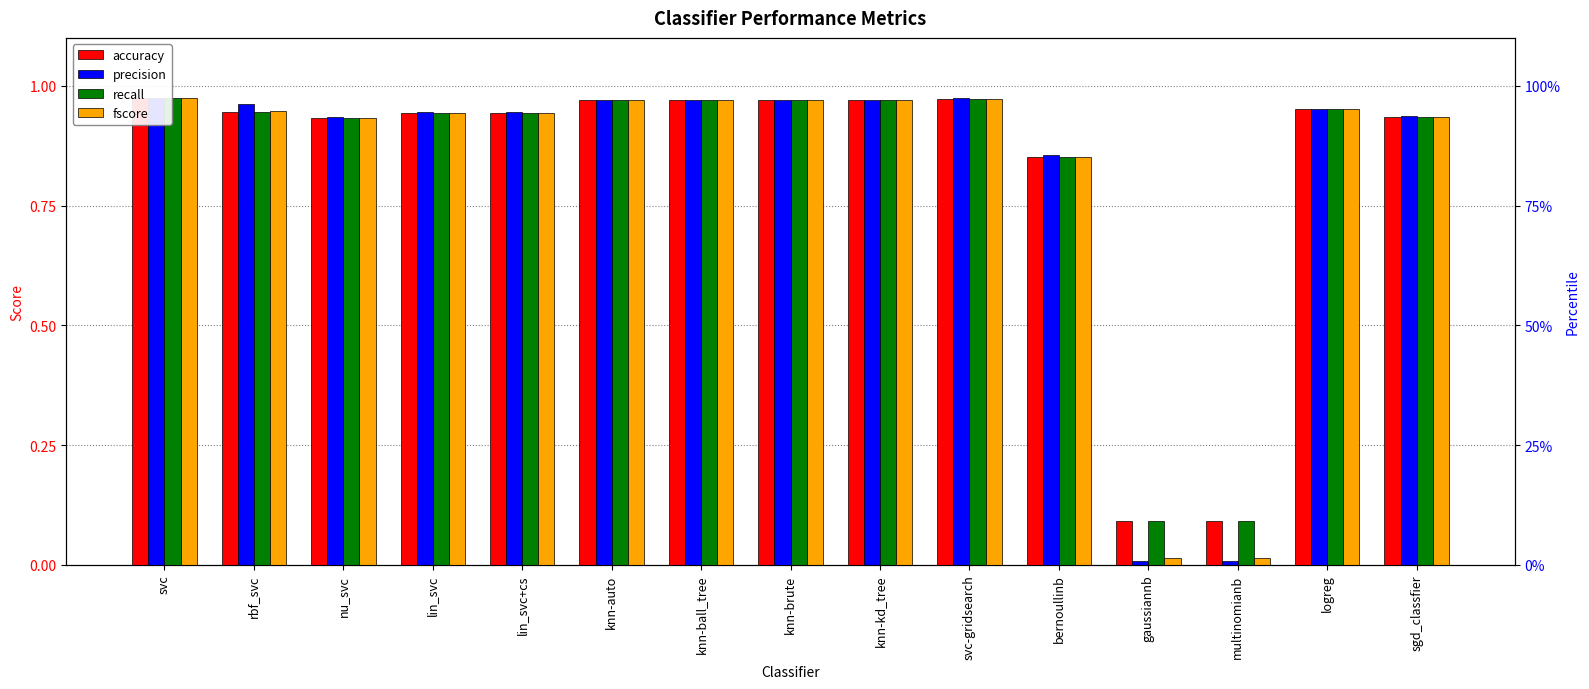

List the labels in order of fscore value, smallest first.

gaussiannb, multinomianb, bernoullinb, nu_svc, sgd_classfier, lin_svc, lin_svc+cs, rbf_svc, logreg, knn-auto, knn-ball_tree, knn-brute, knn-kd_tree, svc-gridsearch, svc